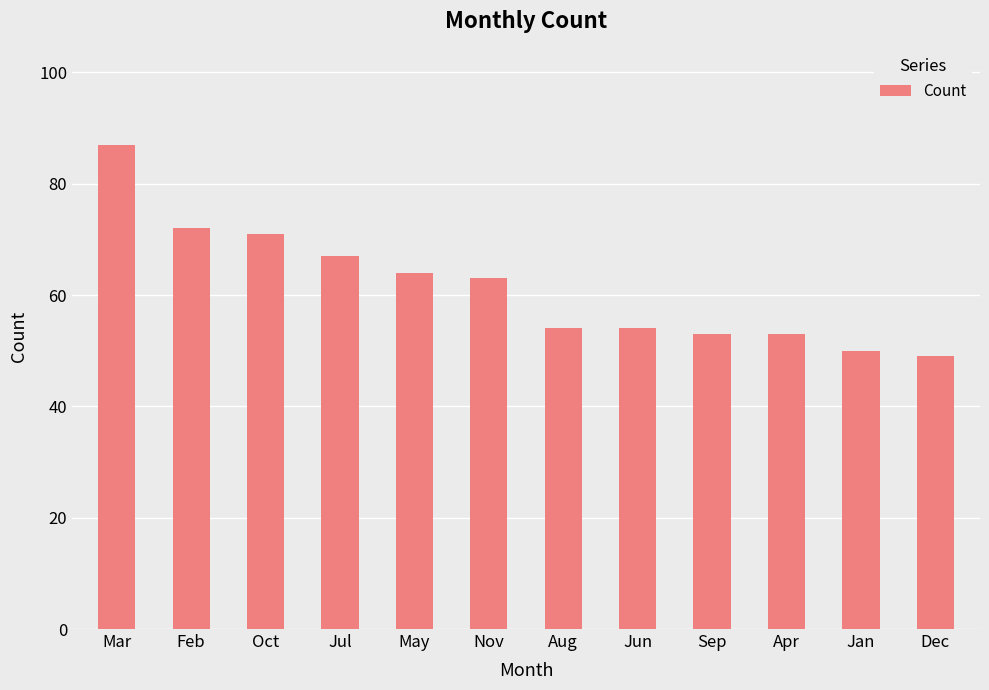

Which has a higher value, Nov or Jun?

Nov